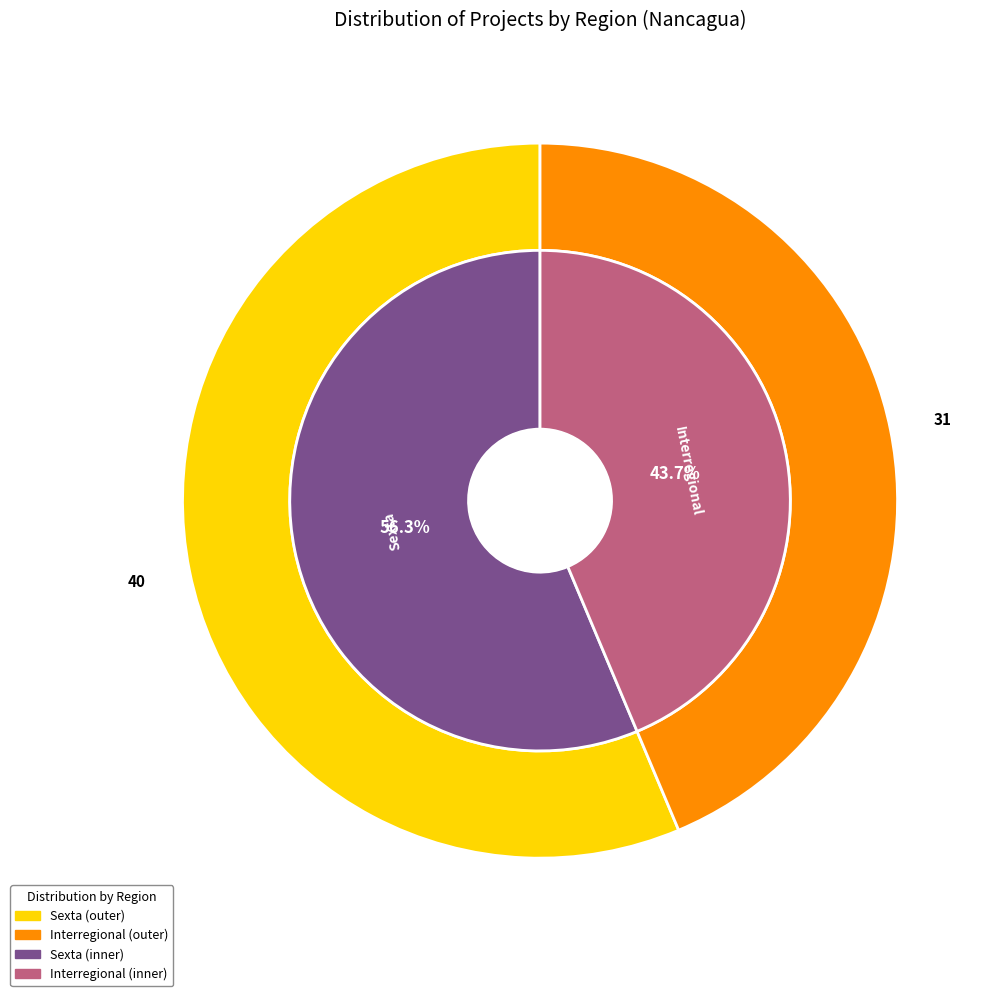

Approximately how many times larger is the value at Sexta compared to Interregional?

1.3